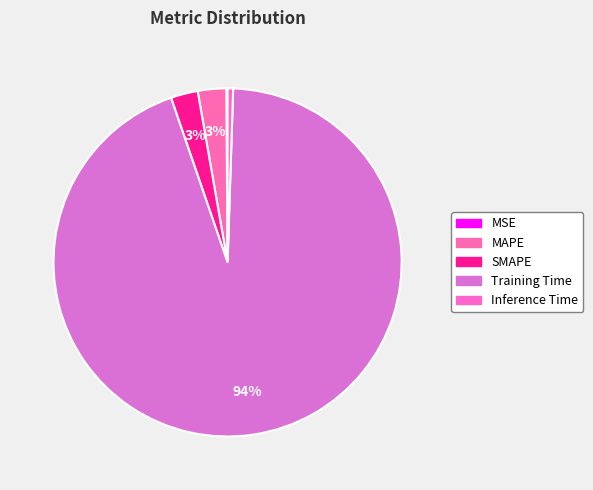

What is the majority slice?

Training Time